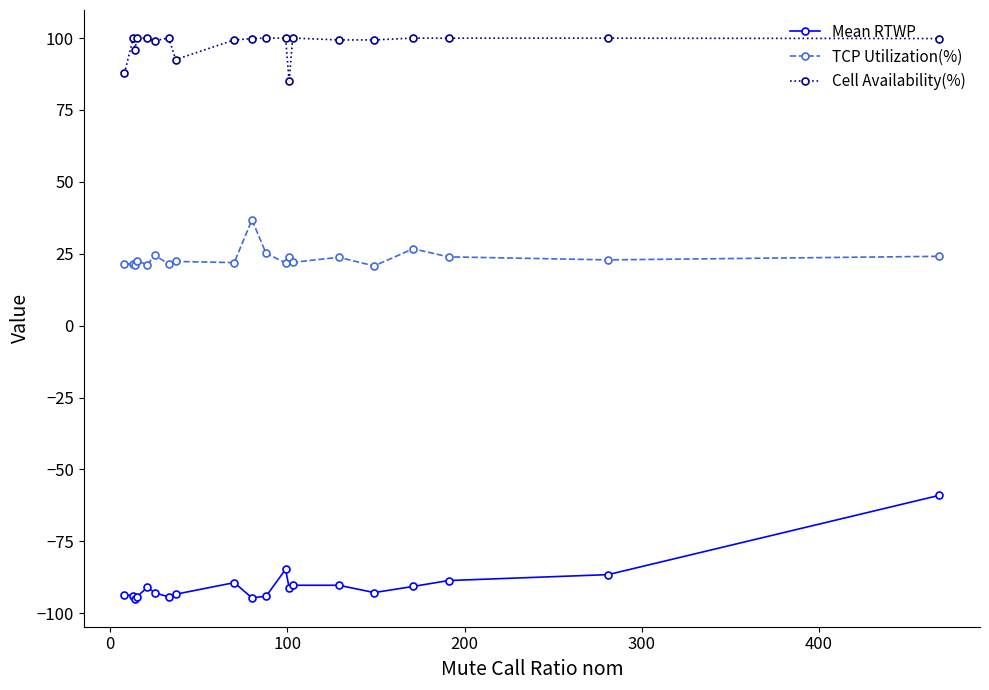

Rank the series by their average value, from lowest to highest.

Mean RTWP, TCP Utilization(%), Cell Availability(%)